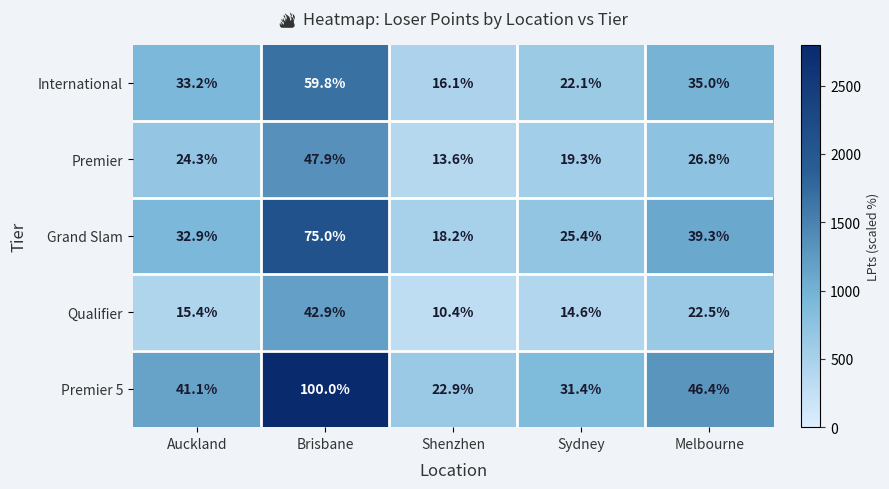

What is the greatest value displayed?

100.0